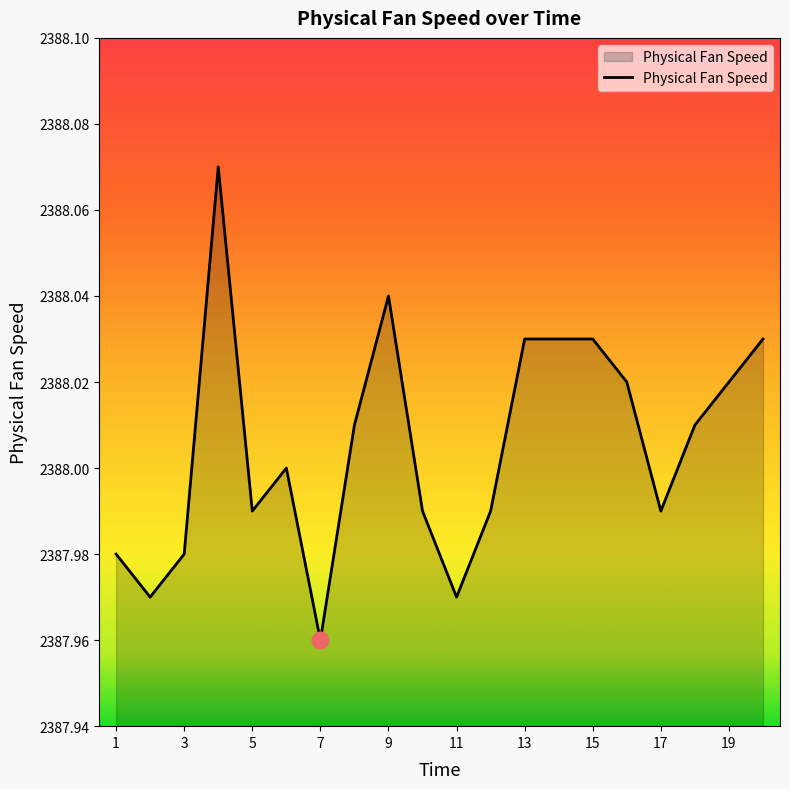

What is the maximum value shown in the chart?

2388.1